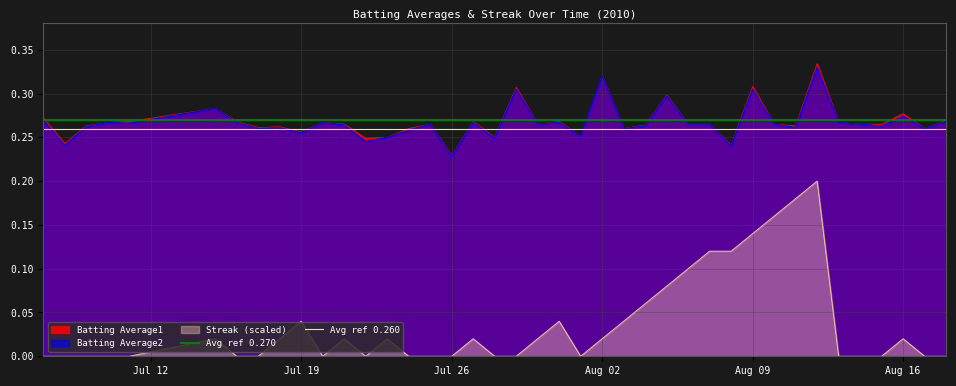

True or false: Batting Average1 and Streak (scaled) intersect in this chart.

False